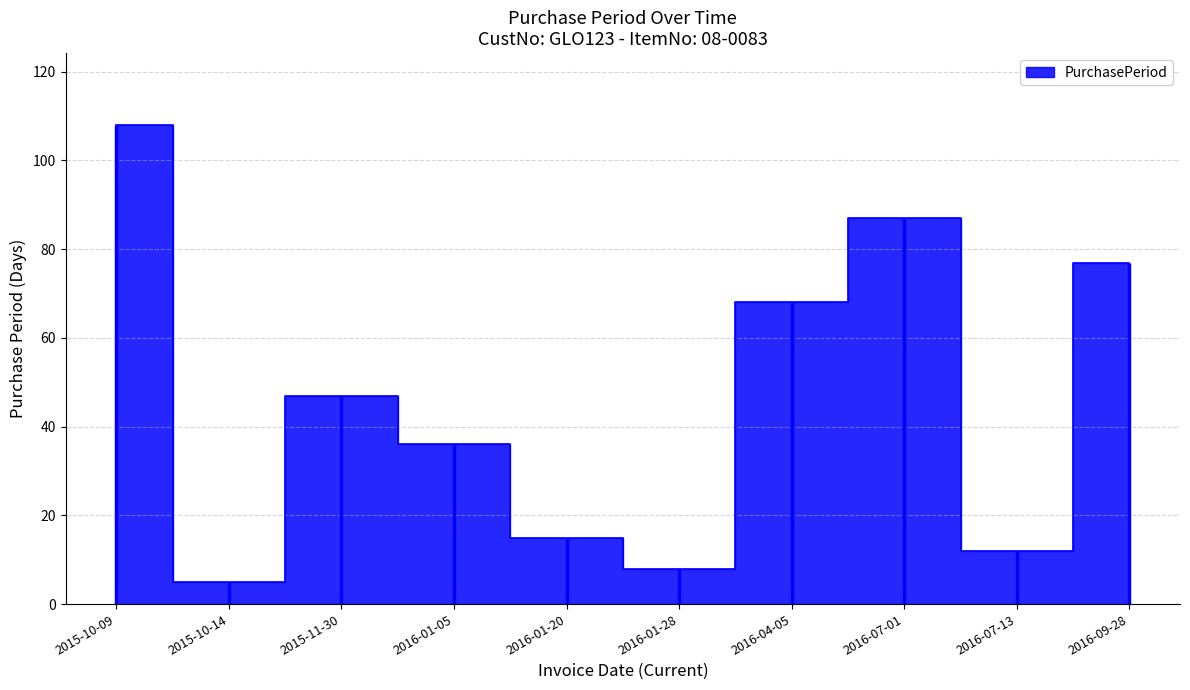

Which label corresponds to the largest value in the chart?

2015-10-09